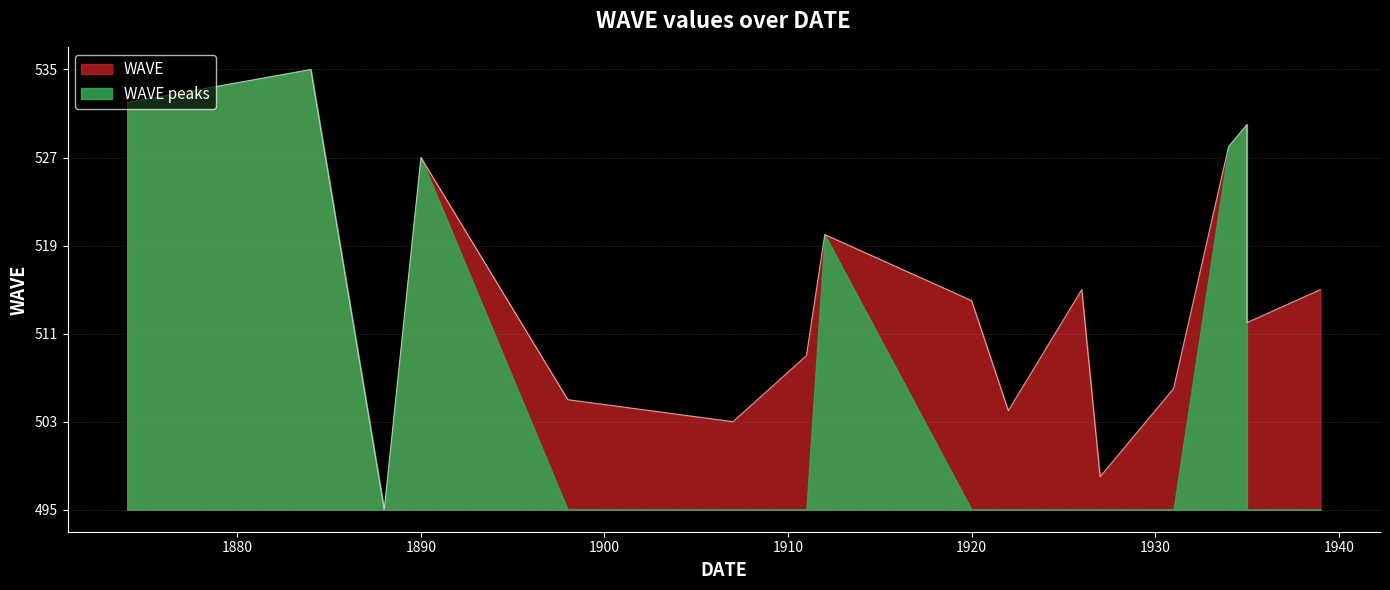

Is it true that the value at 1909 is 16?

False